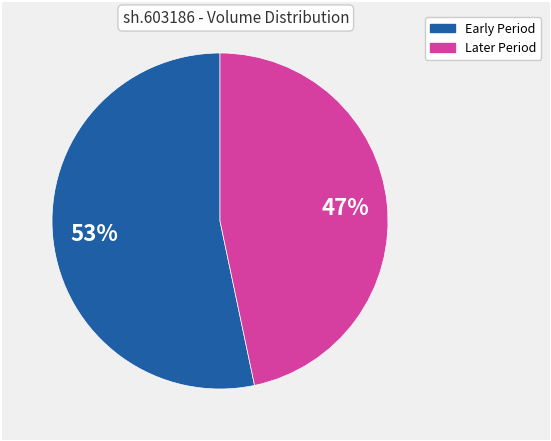

How many segments does this pie chart have?

2